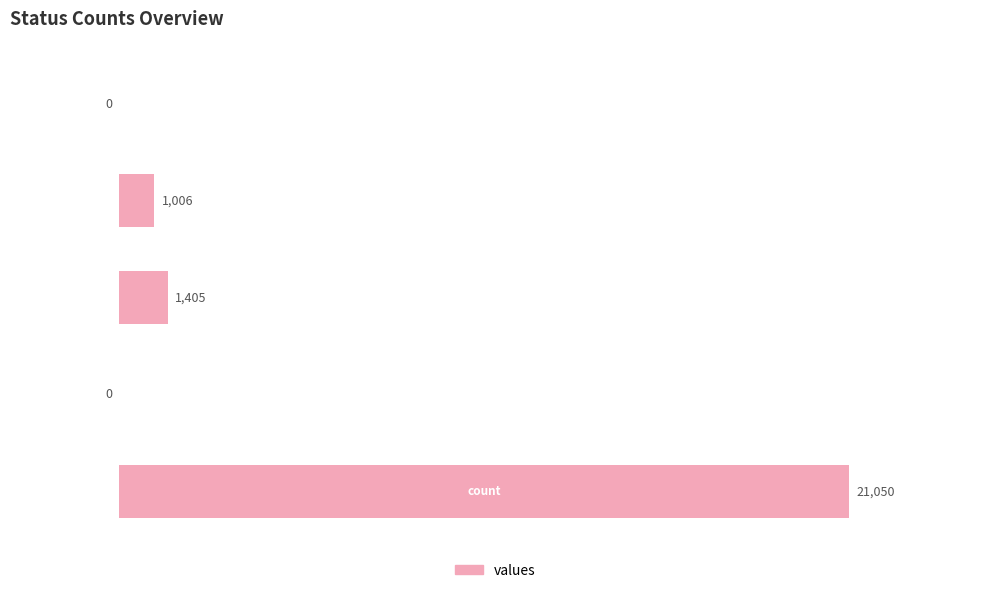

Are the bars horizontal?

Yes